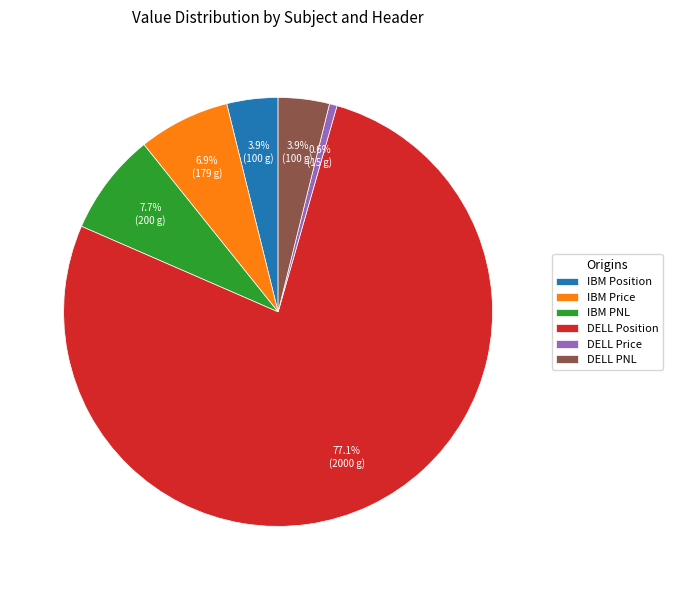

How many segments does this pie chart have?

6